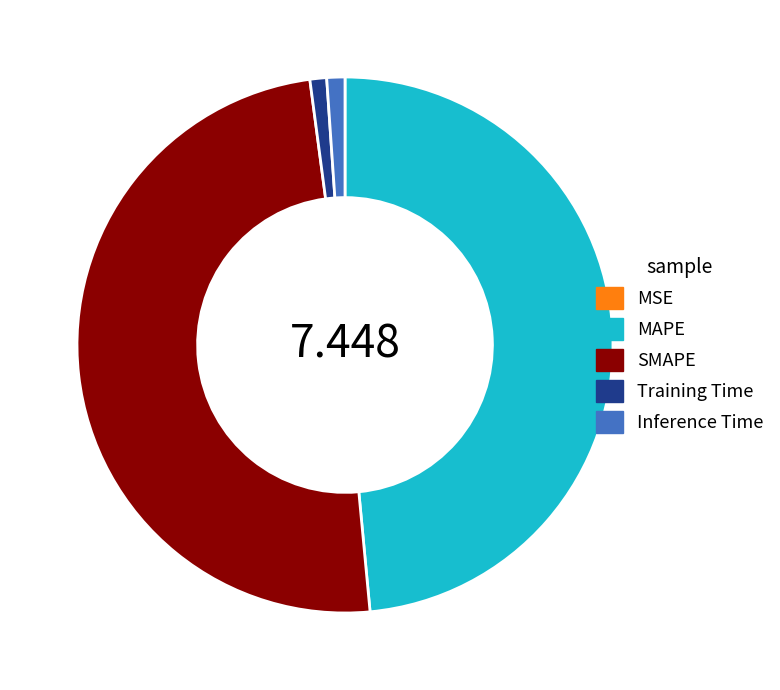

What is the largest slice in the pie chart?

SMAPE